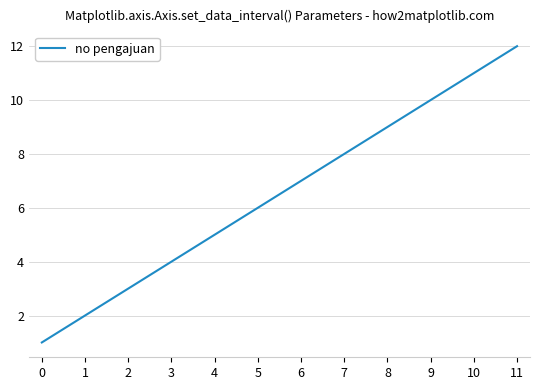

Which has a higher value, 4 or 8?

8